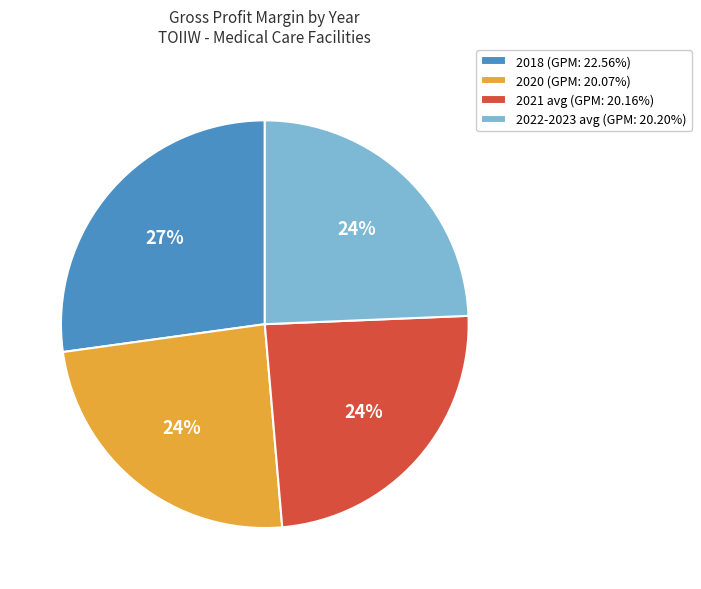

What percentage is the 2021 avg (GPM: 20.16%) slice, to the nearest percent?

24%